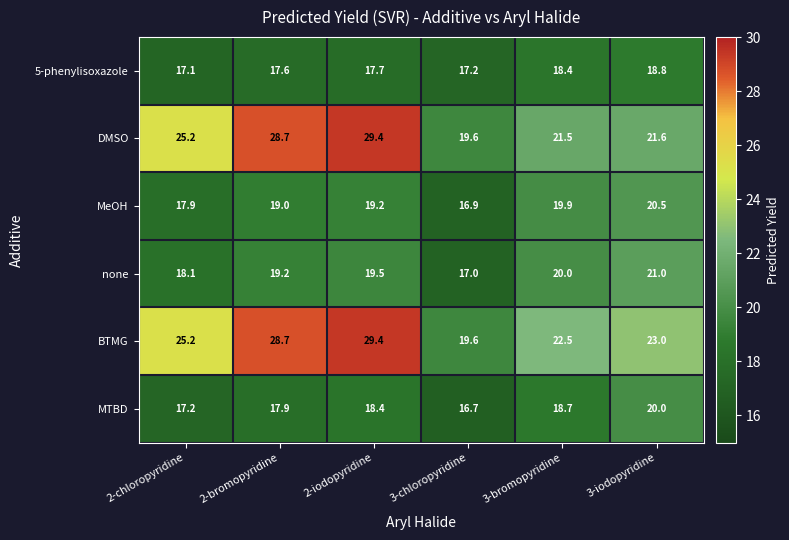

How many categories are shown in the chart?

6